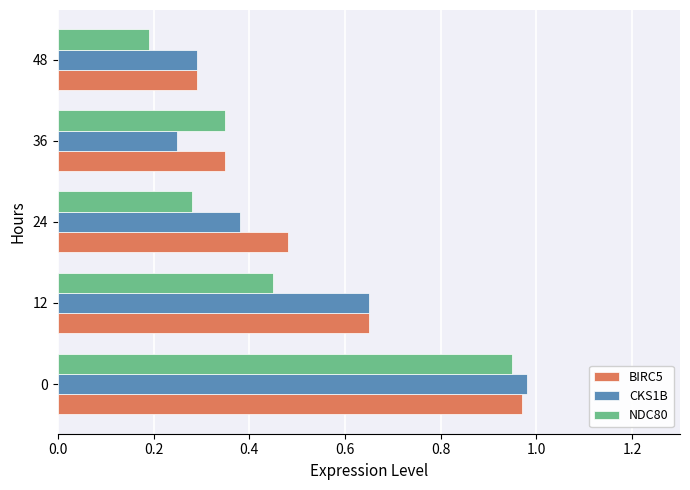

Rank the categories by BIRC5 value from lowest to highest.

48, 36, 24, 12, 0